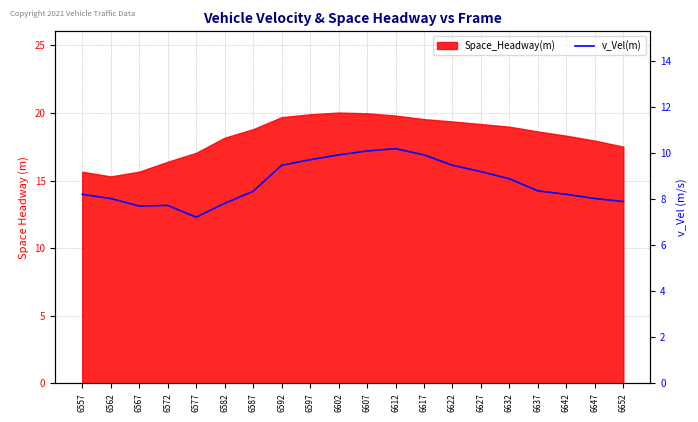

What is the smallest value displayed?

7.2